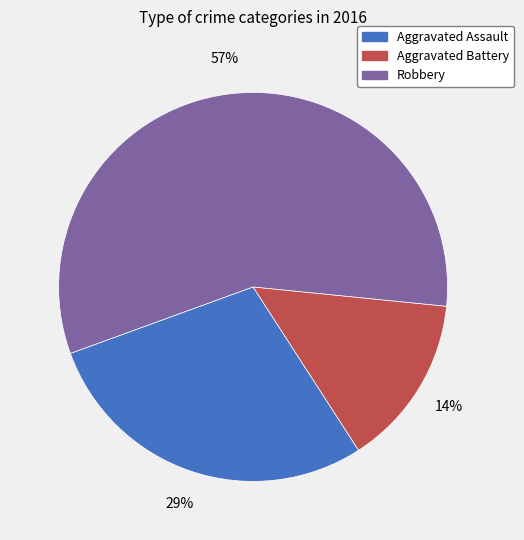

Is there any slice that represents more than half of the pie?

Yes